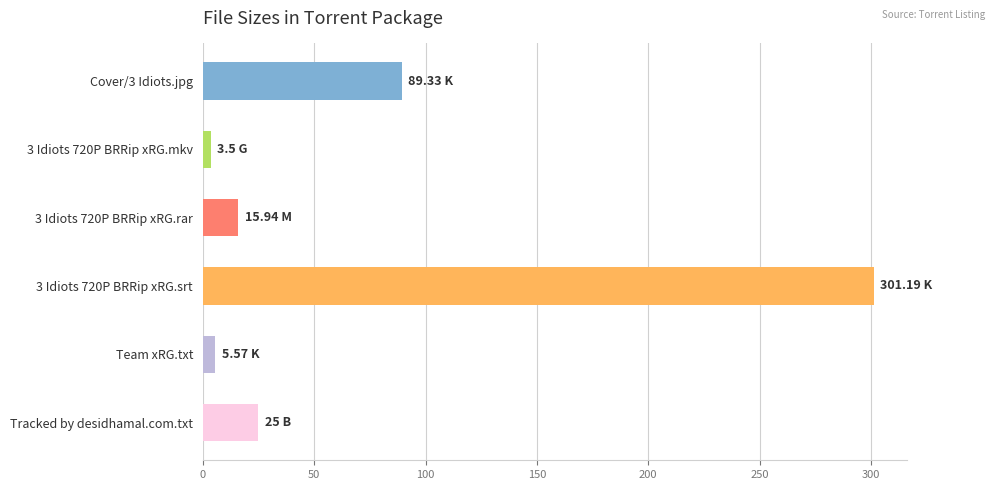

What is the label of the 5th bar from the top?

Team xRG.txt